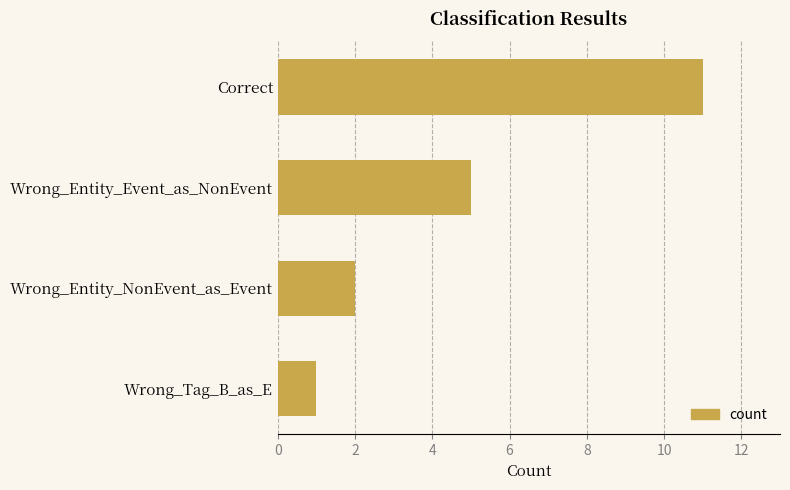

The chart shows a value of 5 at Wrong_Entity_Event_as_NonEvent. True or false?

True